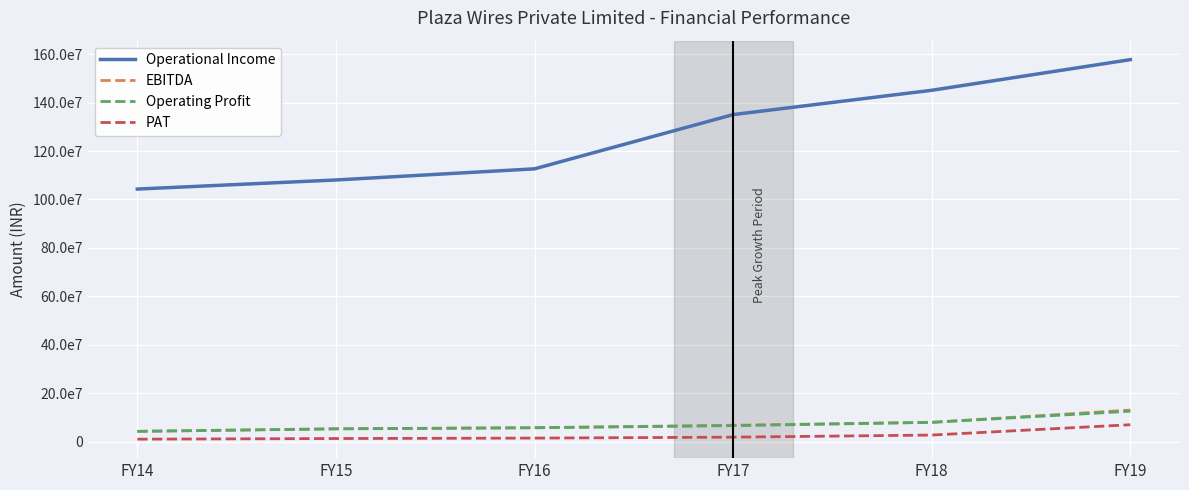

What are all the series names shown in the legend?

Operational Income, EBITDA, Operating Profit, PAT